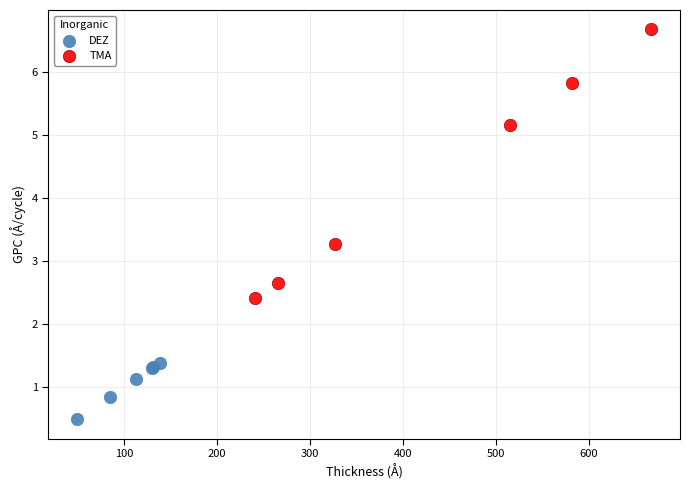

Which series reaches the maximum Y coordinate?

TMA